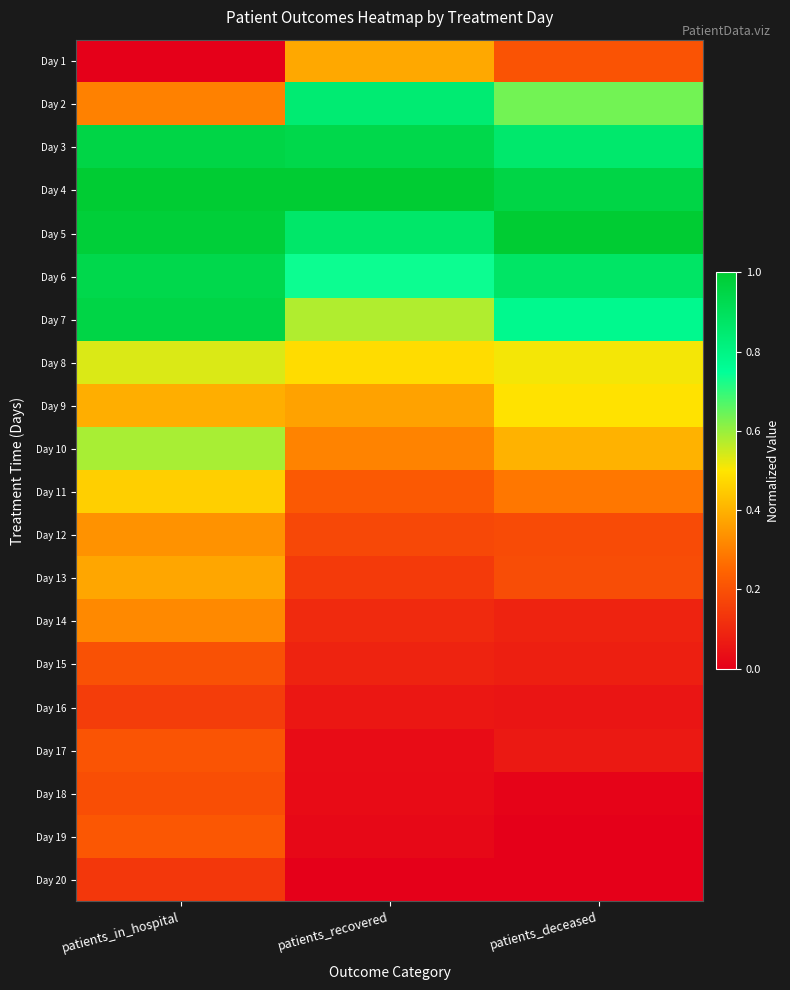

What is the spread (max minus min) of values at patients_recovered?

1.0